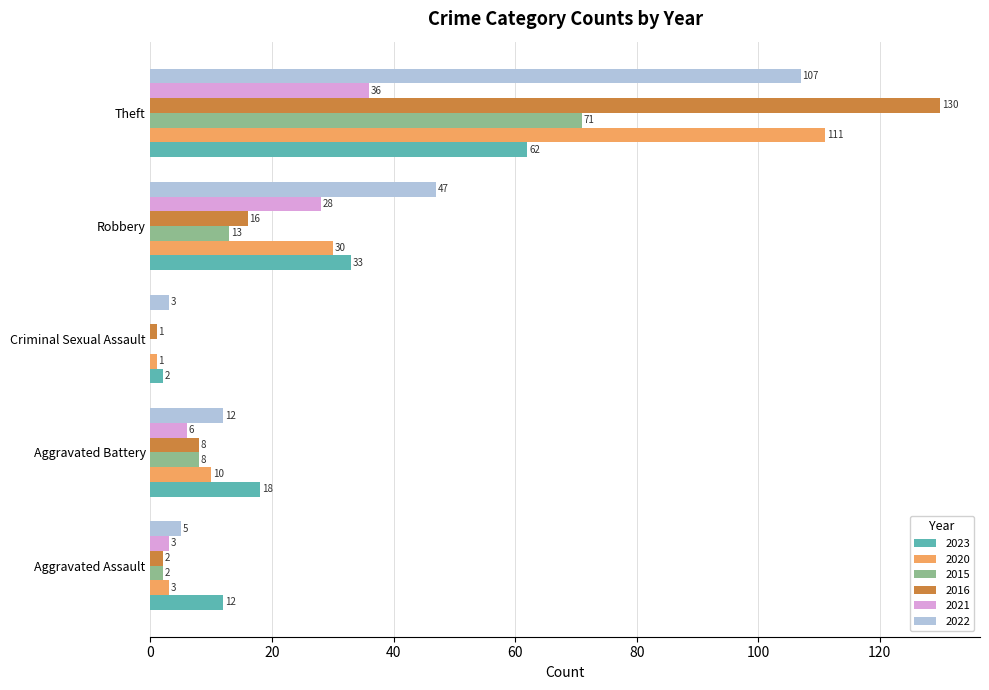

What is the approximate value of 2021 at Aggravated Battery, to the nearest 10?

10